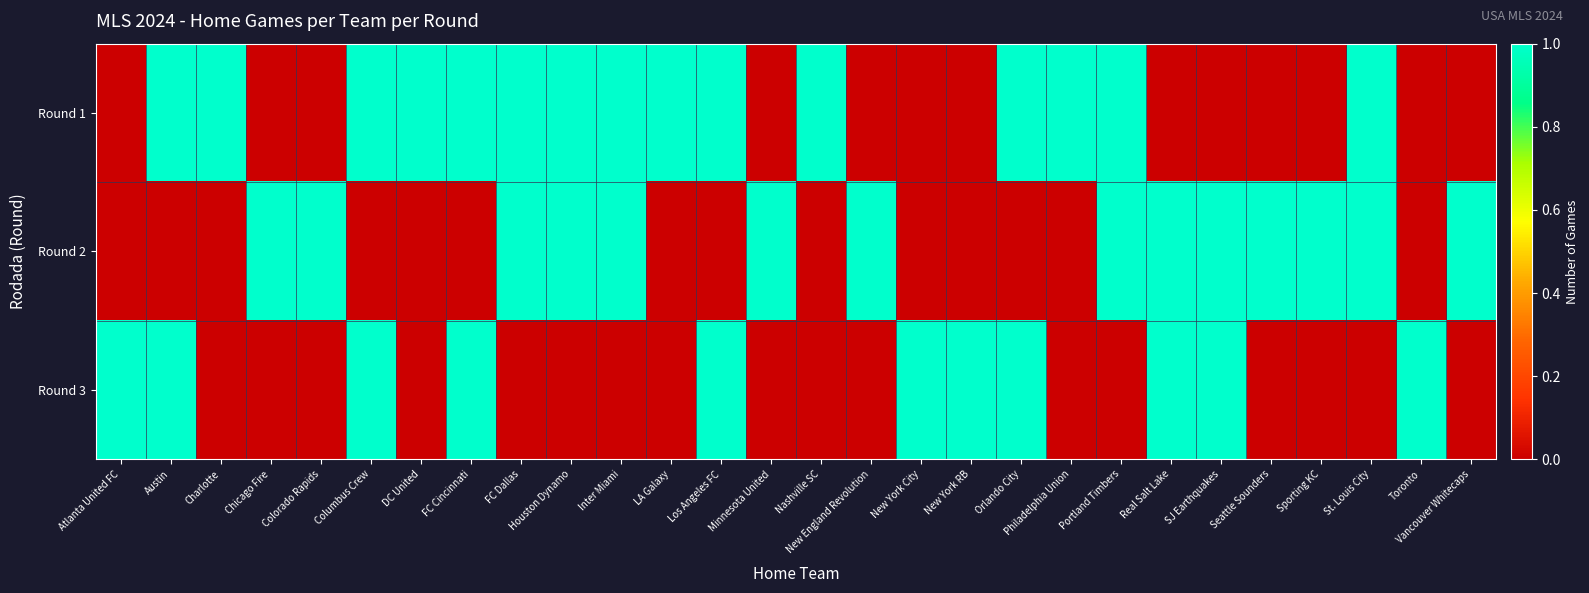

Between FC Dallas and St. Louis City, which is larger?

FC Dallas